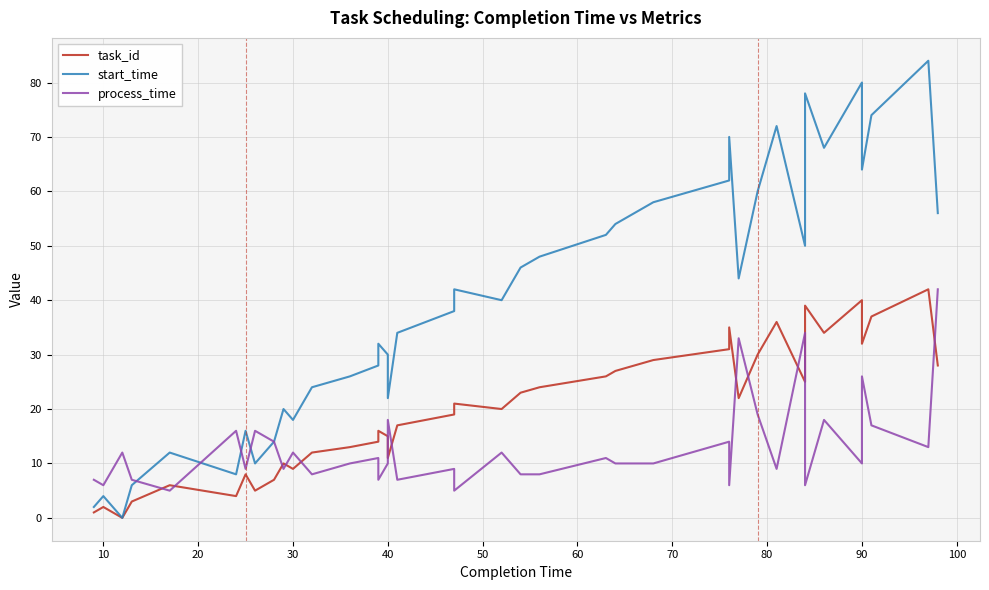

How many positive values does the task_id series have?

39